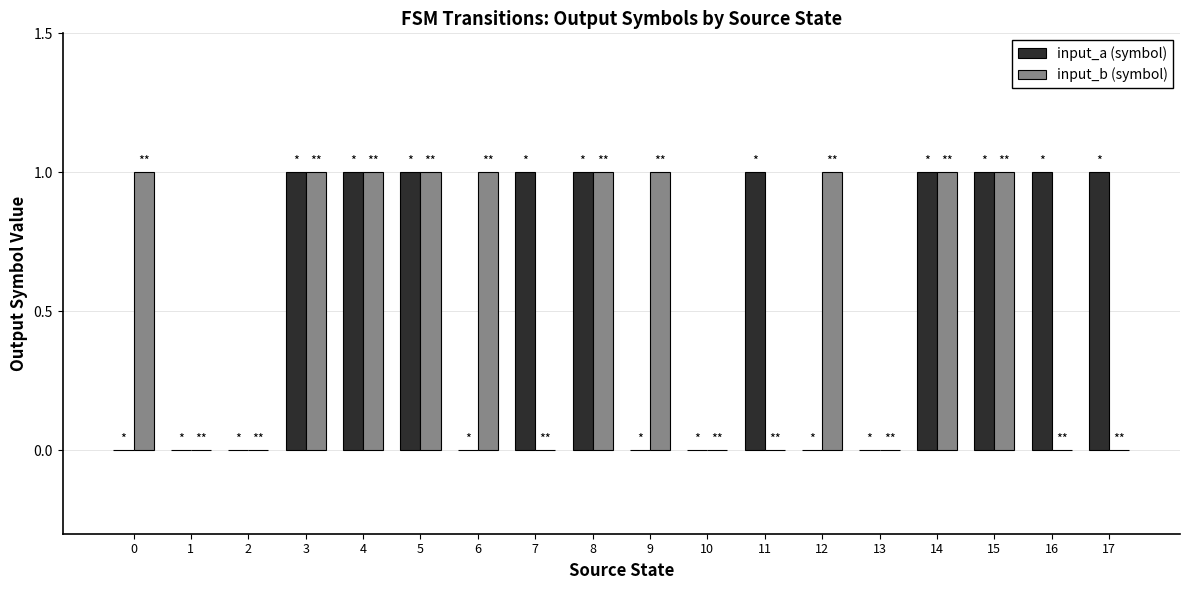

The input_a (symbol) series shows 0 at 3. True or false?

False